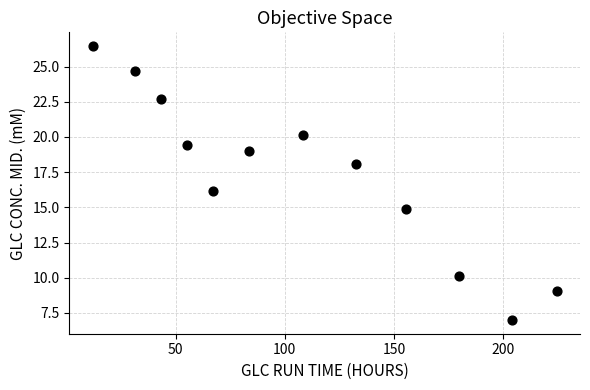

What is the range of Y values (max minus min)?

19.5